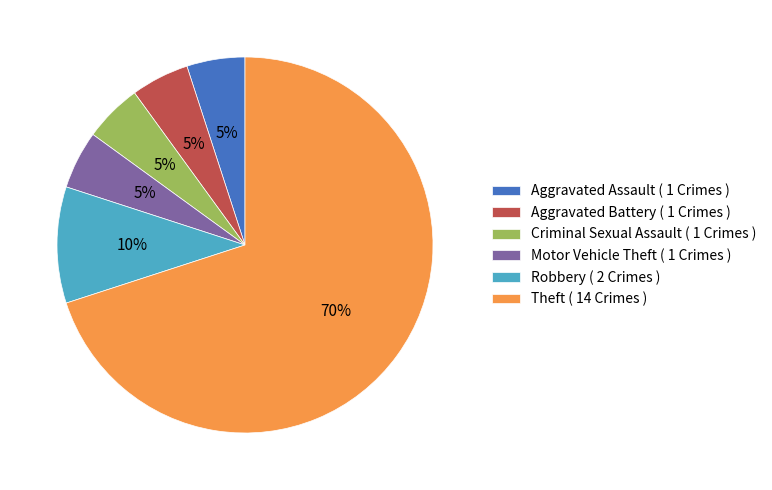

What percentage is the Motor Vehicle Theft ( 1 Crimes ) slice, to the nearest percent?

5%